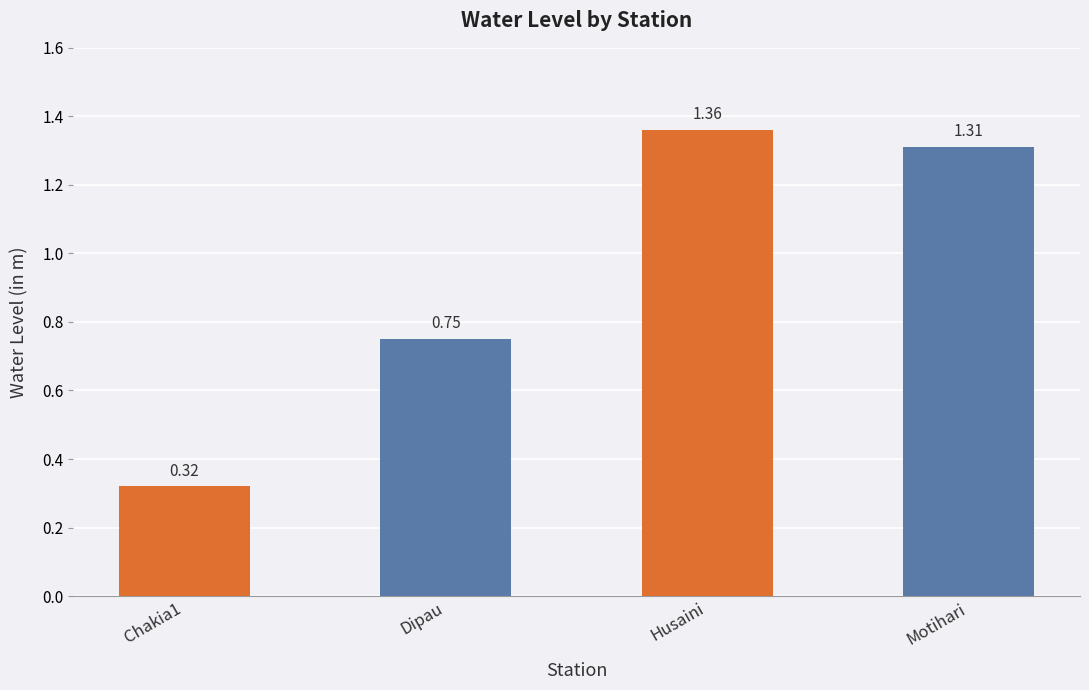

How many bars are there in total?

4